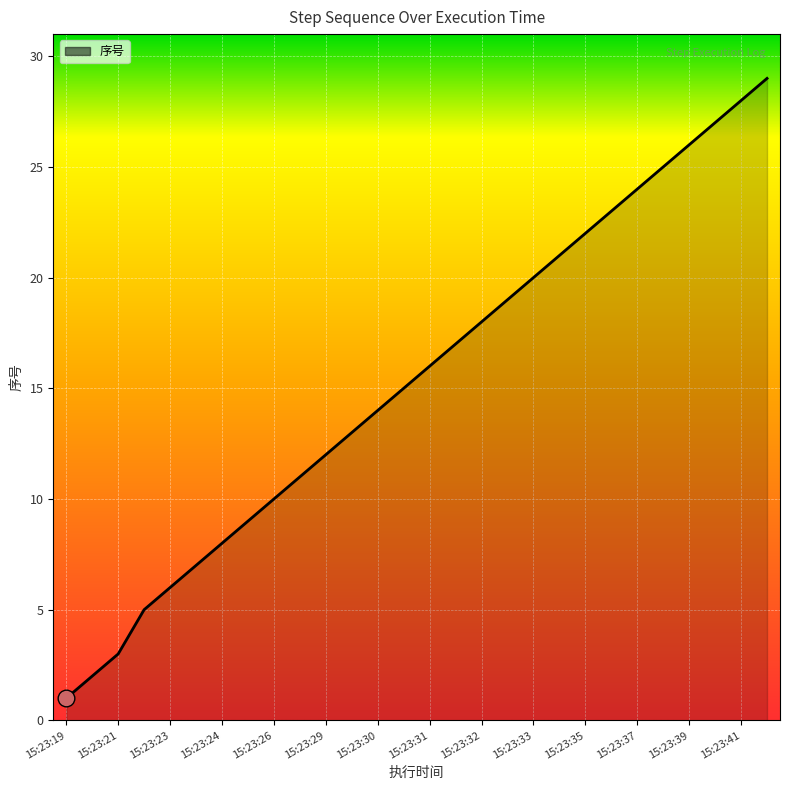

What is the maximum value shown in the chart?

29